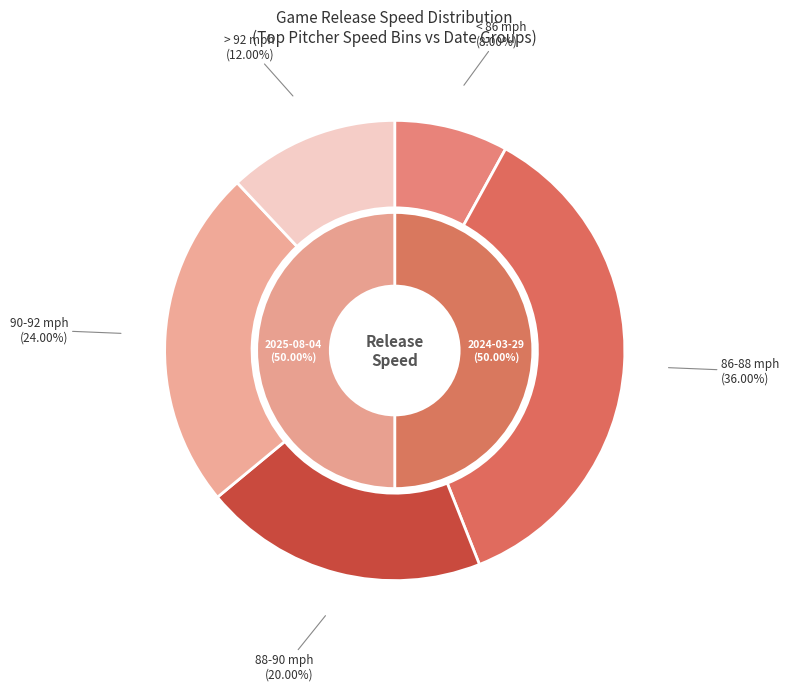

Is there any slice that represents more than half of the pie?

No